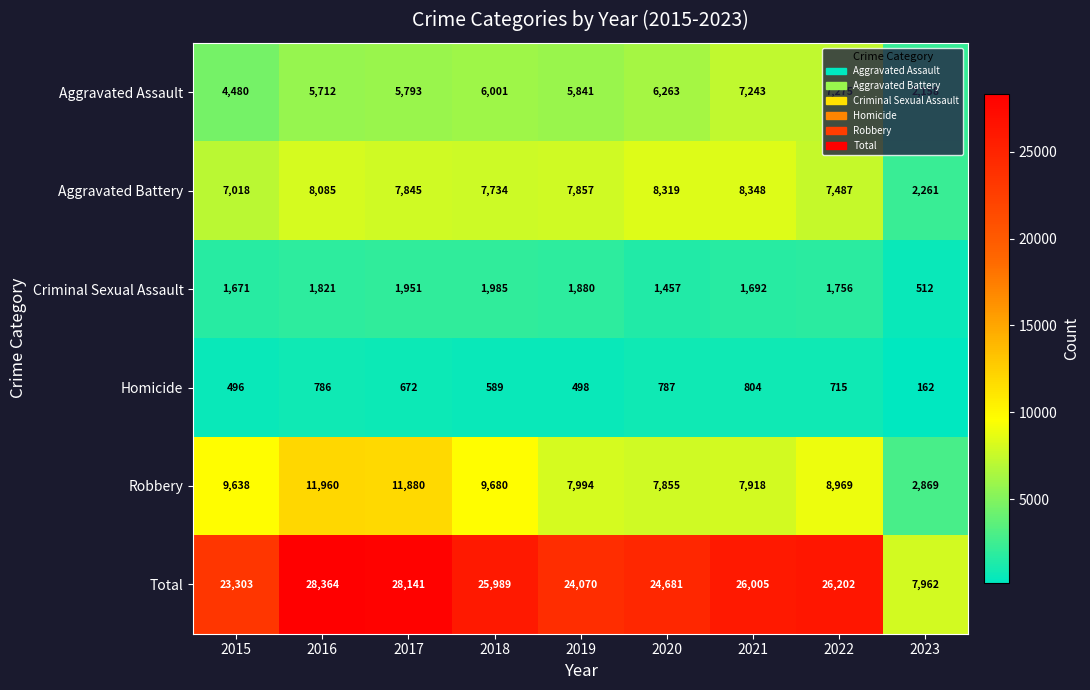

Which series has the largest total across all categories?

Total